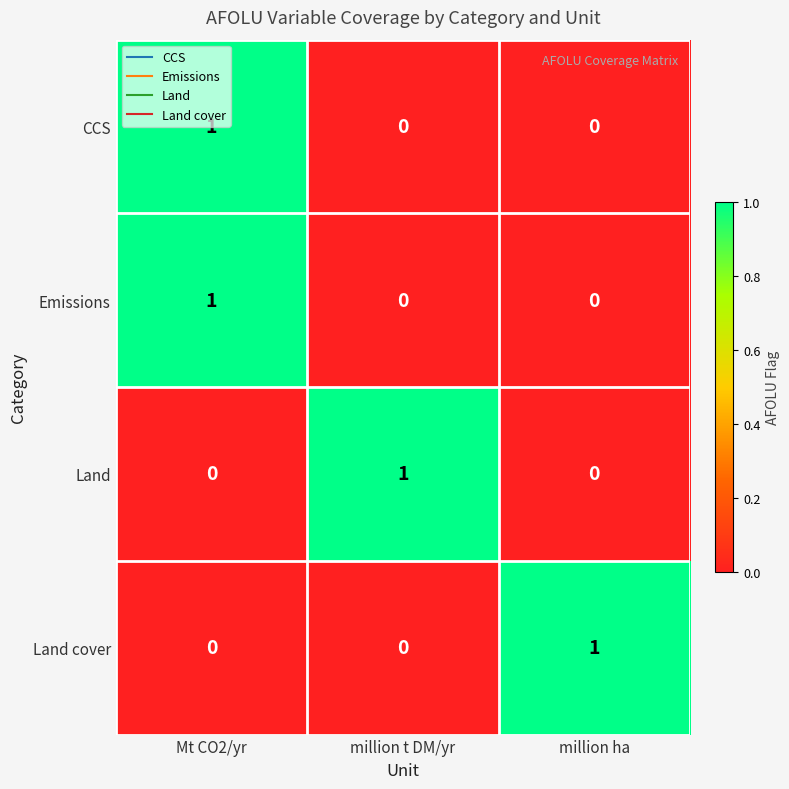

How many Land values are between 0 and 1?

3